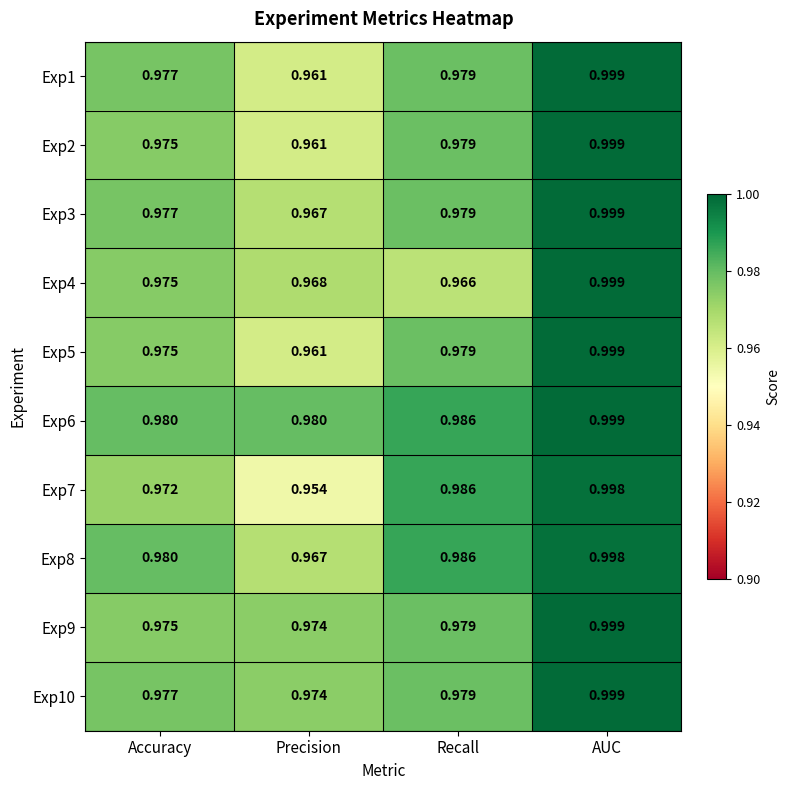

At which category is the sum across all series the highest?

AUC